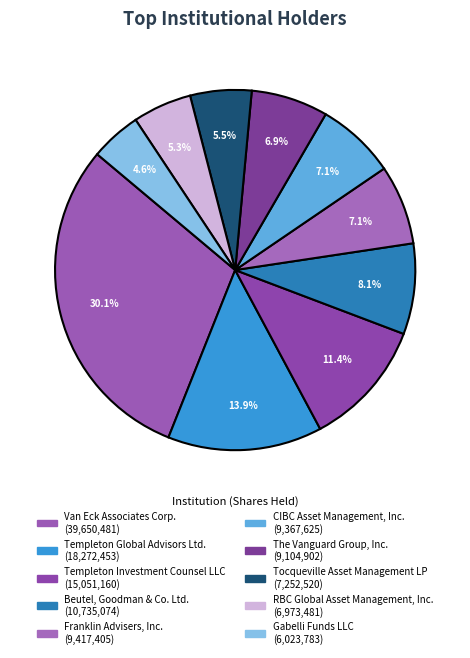

Is CIBC Asset Management, Inc. the majority of the pie?

No